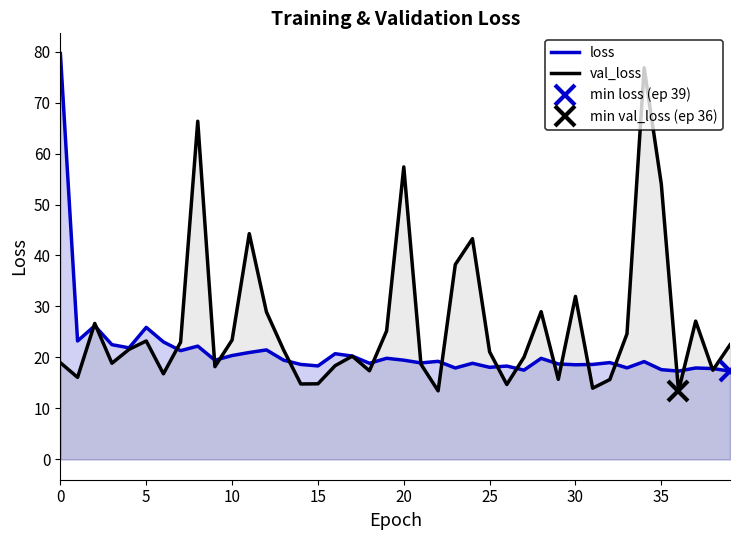

How many interior local valleys does the val_loss series have?

12